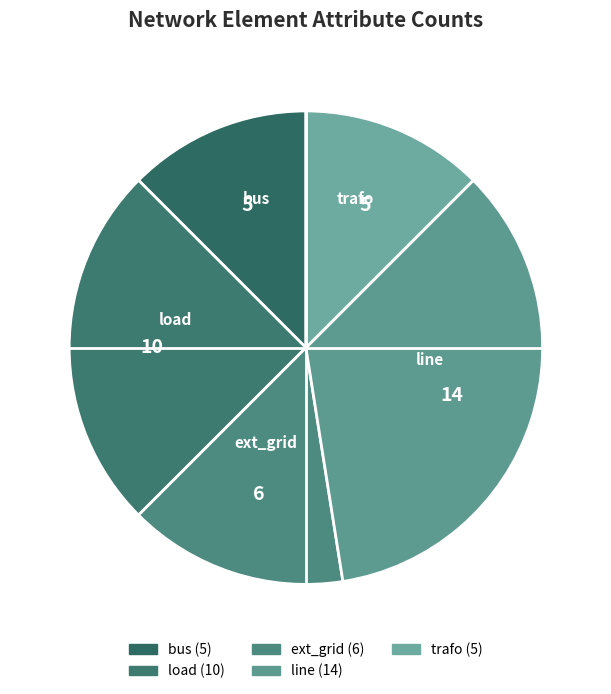

How many slices are in this pie chart?

5